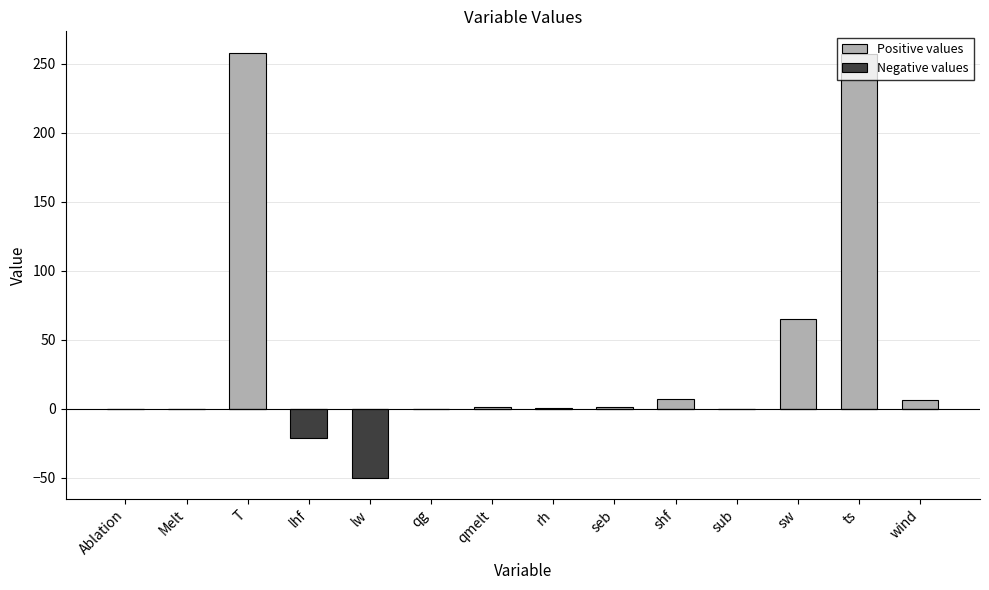

The Negative values series shows 0.0 at ts. True or false?

True